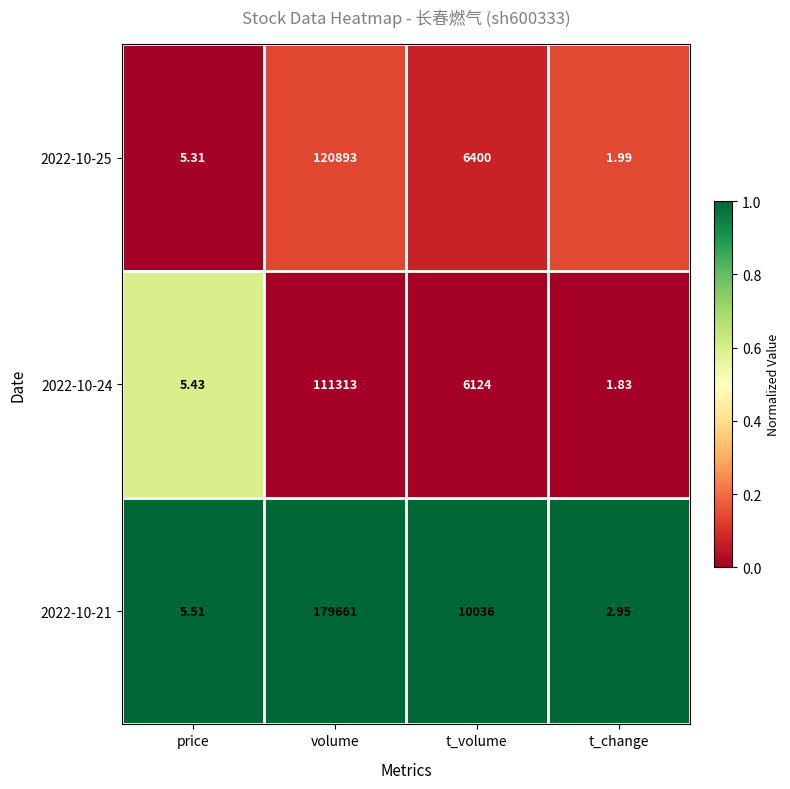

How many data points in 2022-10-21 are less than 10036?

2